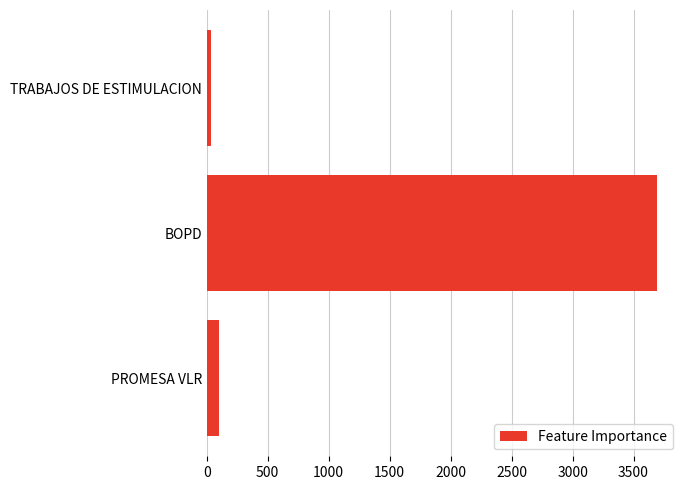

Does the chart contain stacked bars?

No